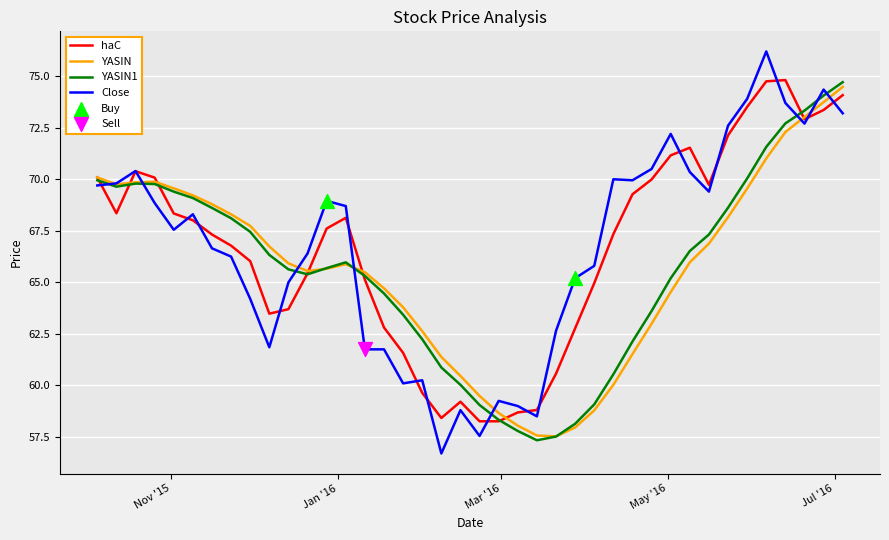

What is the smallest value displayed?

56.7